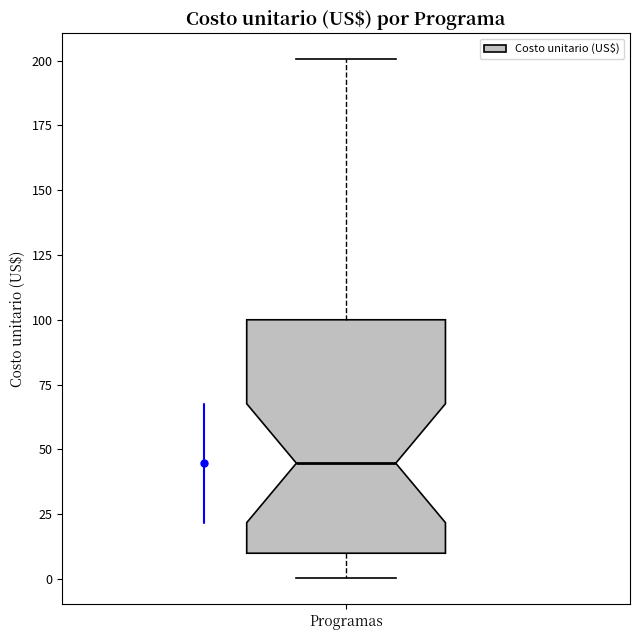

Transcribe this box plot: give where the median line is, the range the box spans, and where the two whiskers end, as read against the y-axis. The values are not printed on the chart, so give them approximately, as read against the axis.

median 45, box 10 to 100, whiskers 0 to 200